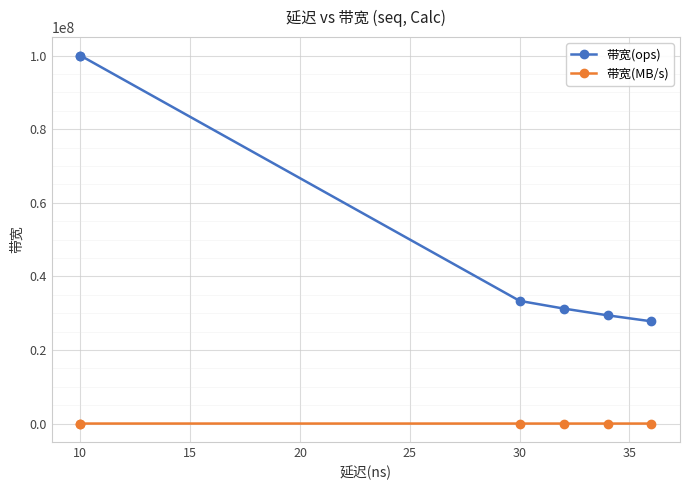

Which series changed the most between 10 and 30?

带宽(ops)